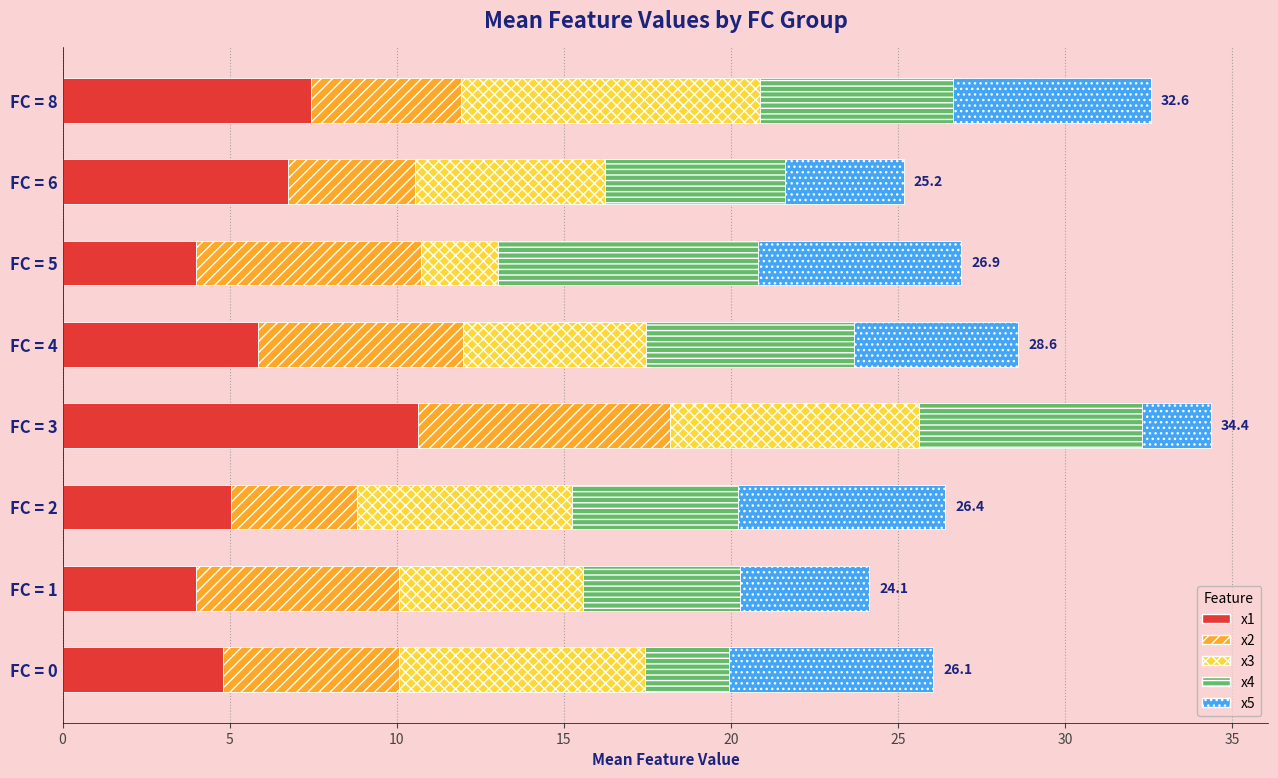

What is the difference between the second highest and minimum values in the x1 series?

3.5